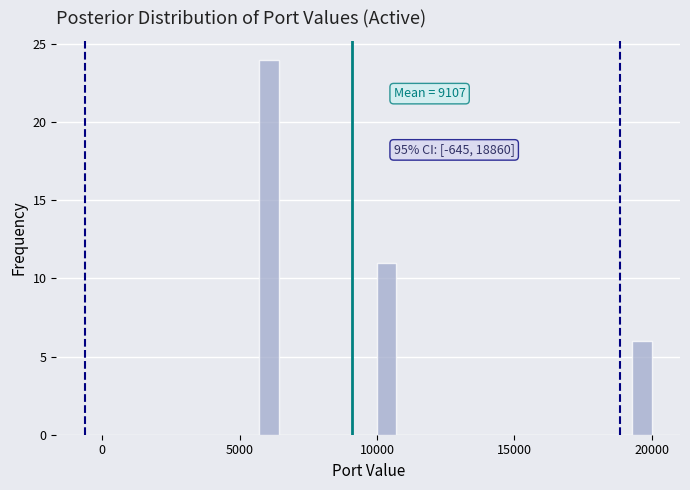

Around what value on the x-axis is the tallest bar? Give the approximate position of its centre, as read against the axis.

6000